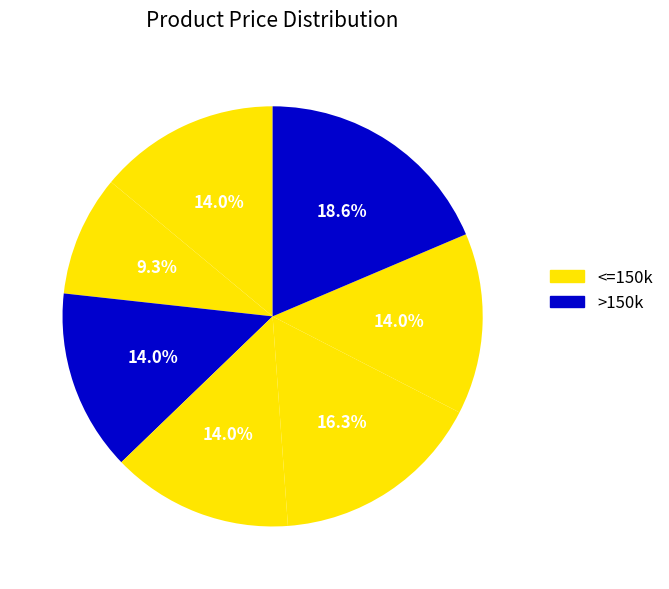

How many segments does this pie chart have?

7